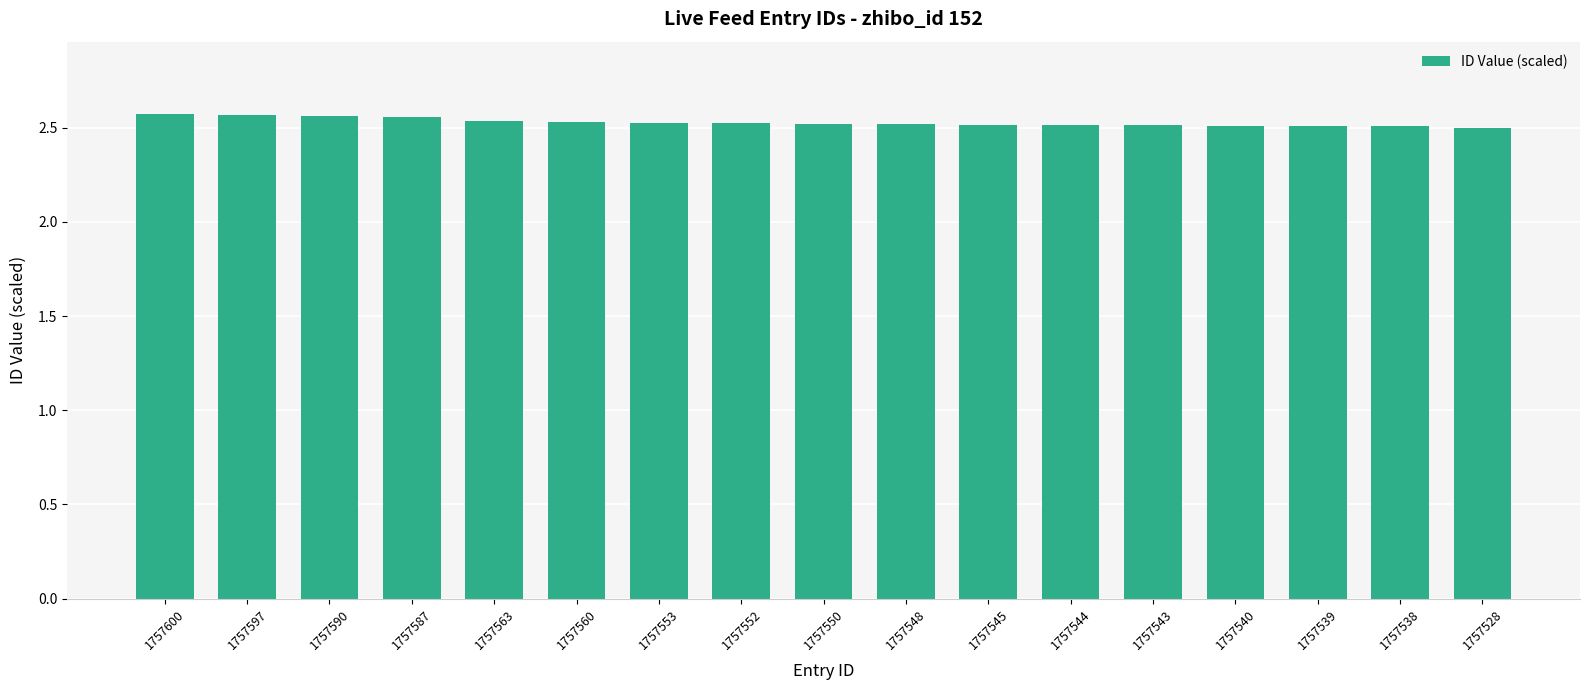

Approximately how many times larger is the value at 1757545 compared to 1757597?

1.0